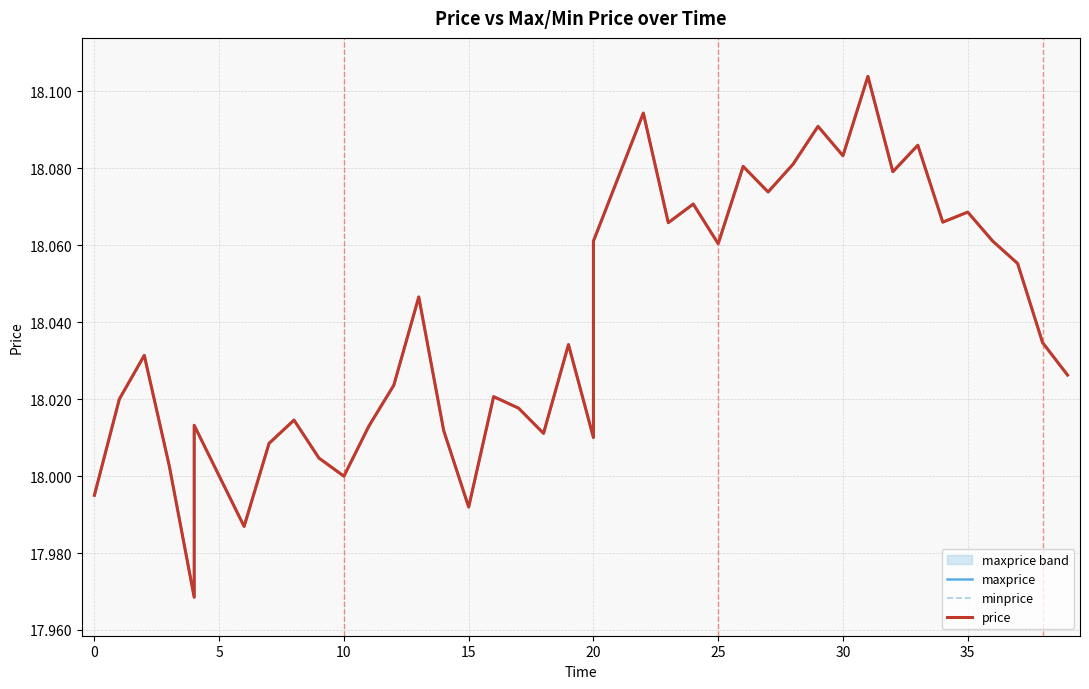

What is the sum of the price values at 0 and 26?

36.1